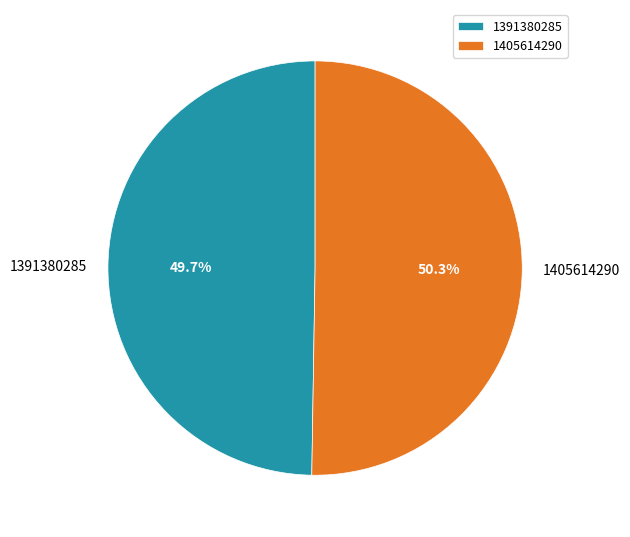

How many segments does this pie chart have?

2